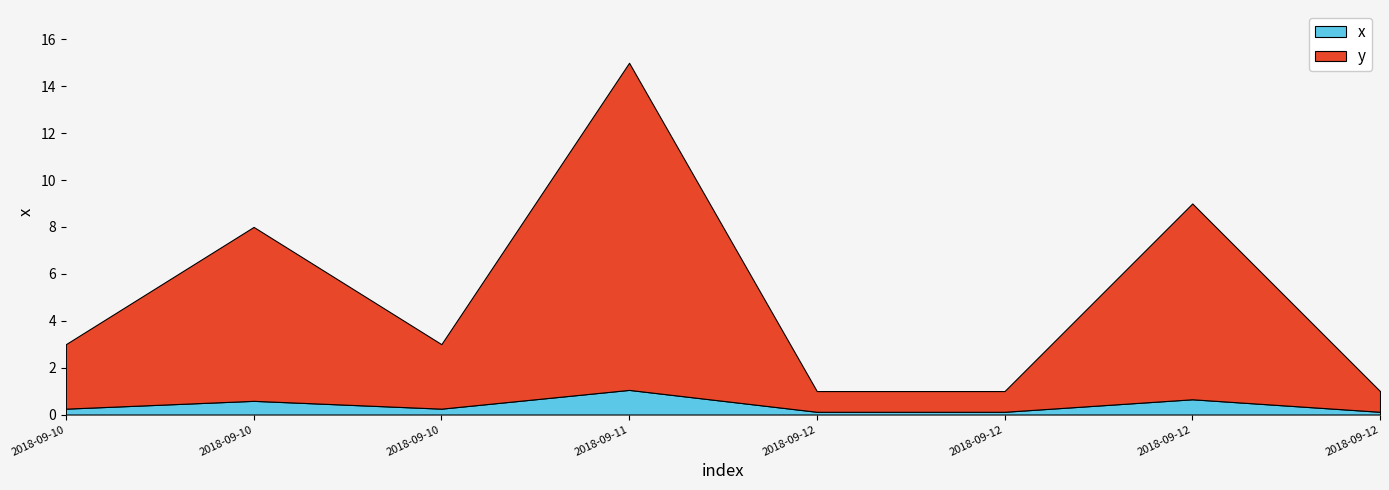

Does the chart display data point markers on the line(s)?

No